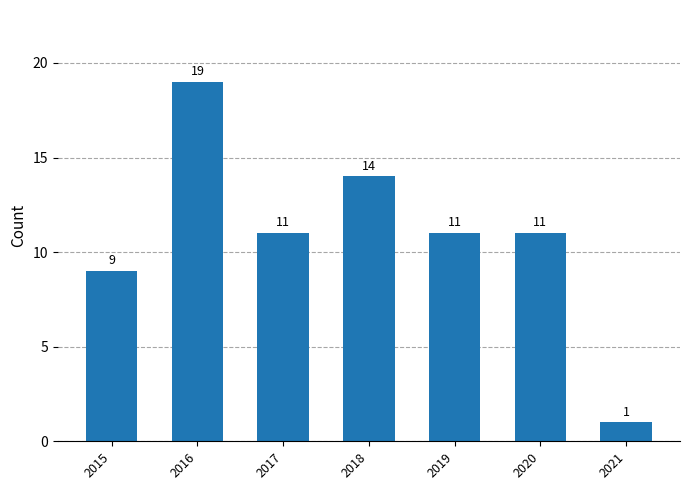

Count the number of categories in the chart.

7